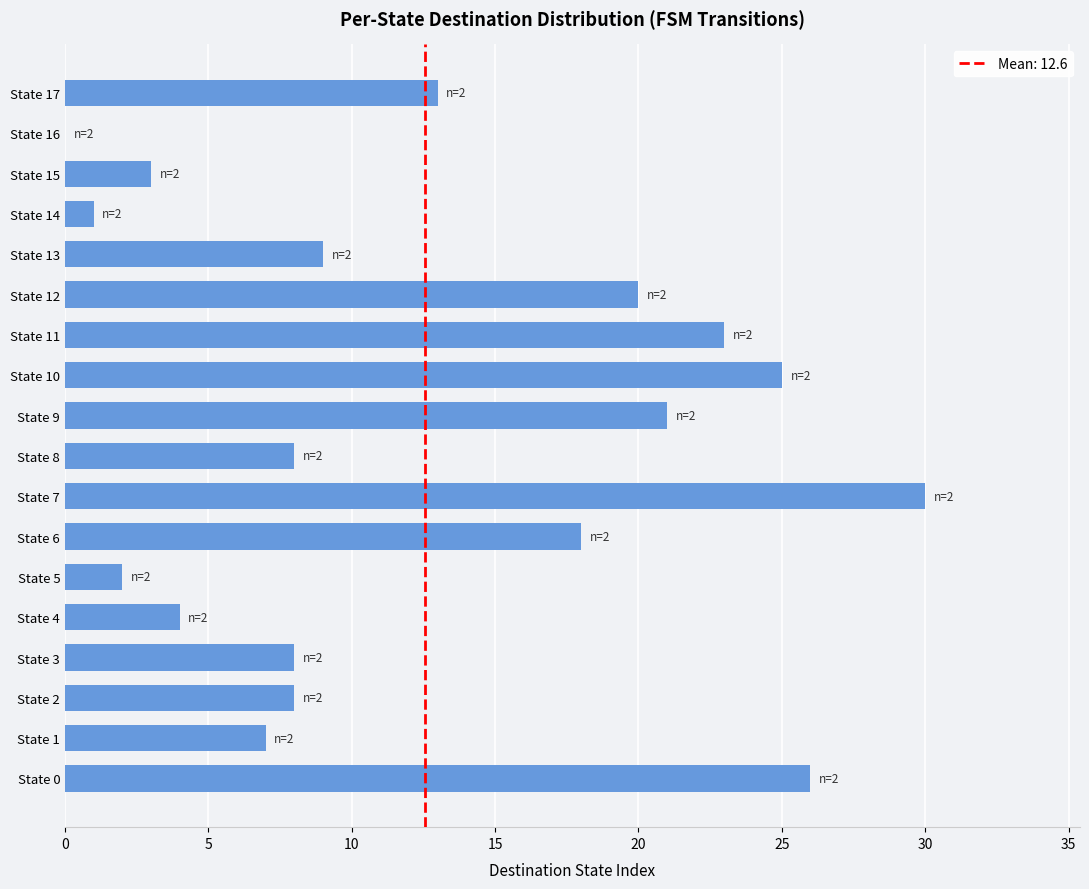

What is the greatest value displayed?

30